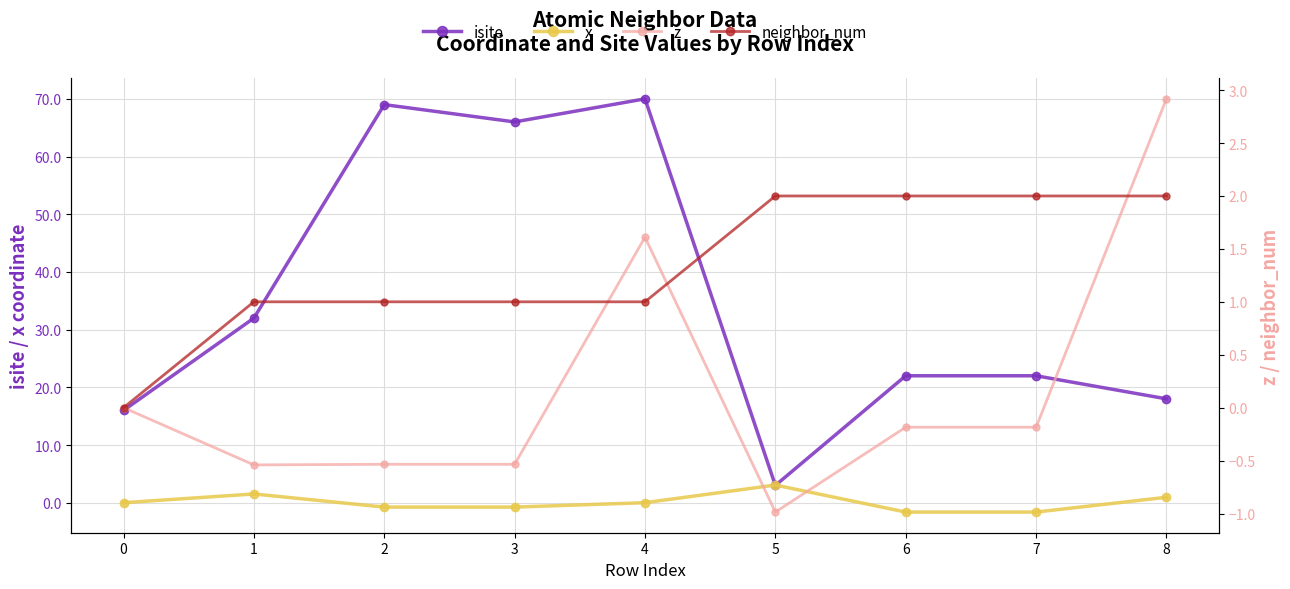

What is the value of the x point at the 8th from the left?

-1.6